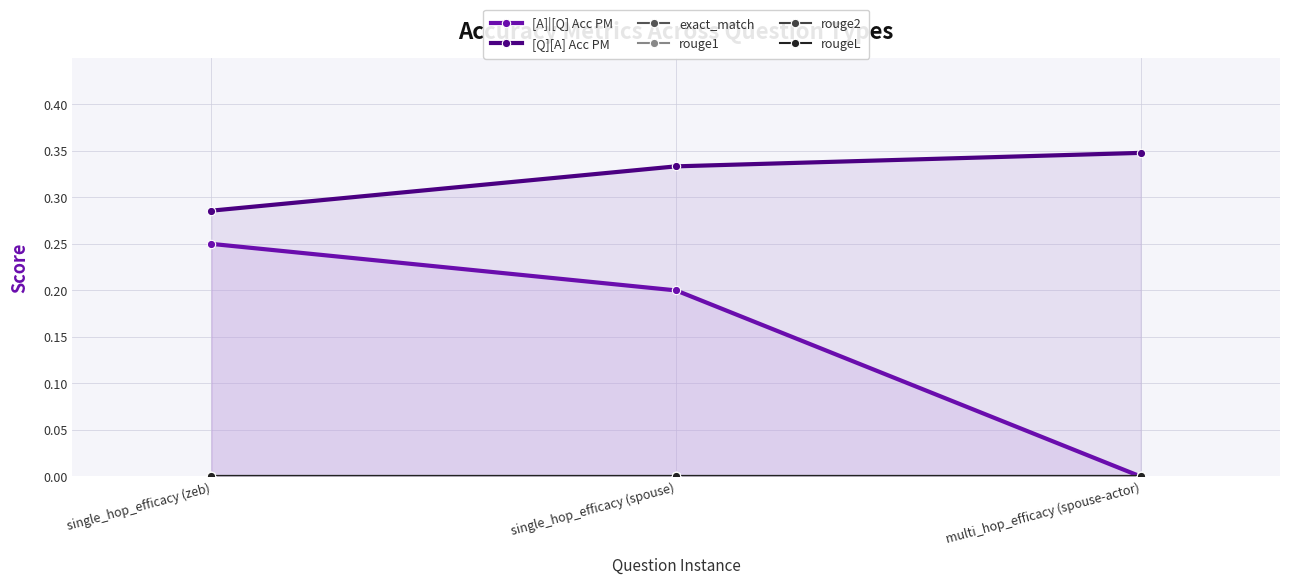

Reading left to right, transcribe all the data shown in this chart.

[A]|[Q] Acc PM: 0.2	0.2	0.0
[Q][A] Acc PM: 0.3	0.3	0.3
exact_match: 0.0	0.0	0.0
rouge1: 0.0	0.0	0.0
rouge2: 0.0	0.0	0.0
rougeL: 0.0	0.0	0.0